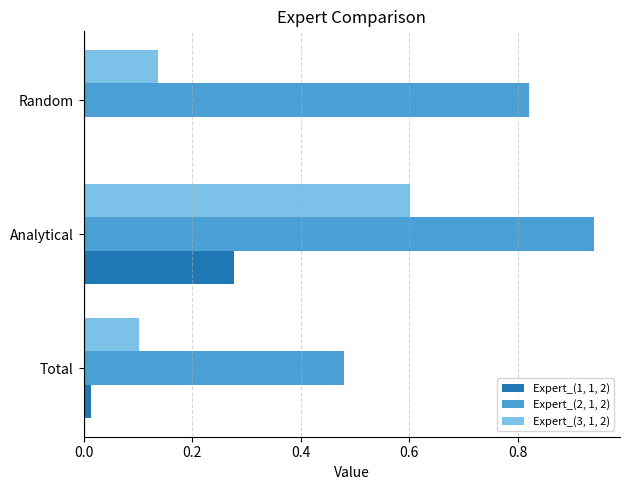

Is it true that Expert_(2, 1, 2) equals 0.3 at Total?

False